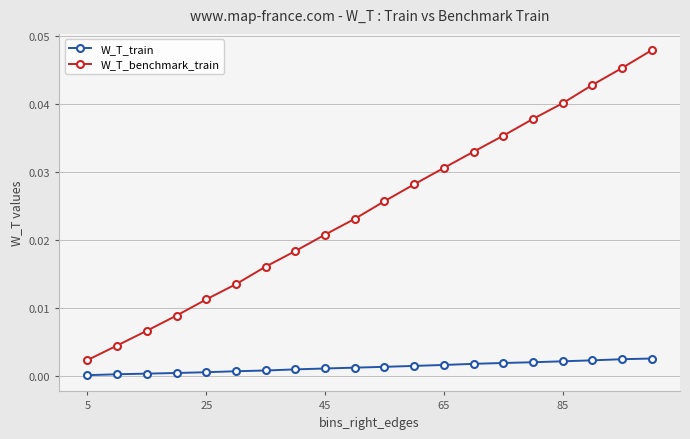

True or false: W_T_benchmark_train has more than 1 points higher than both neighbors.

False